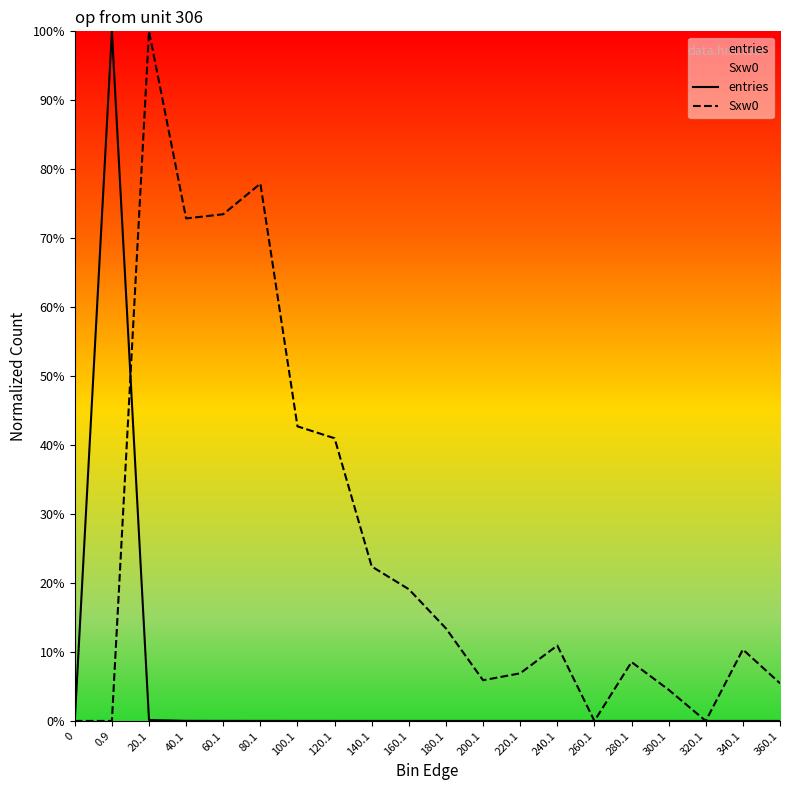

How many intersections are there between entries and Sxw0?

1